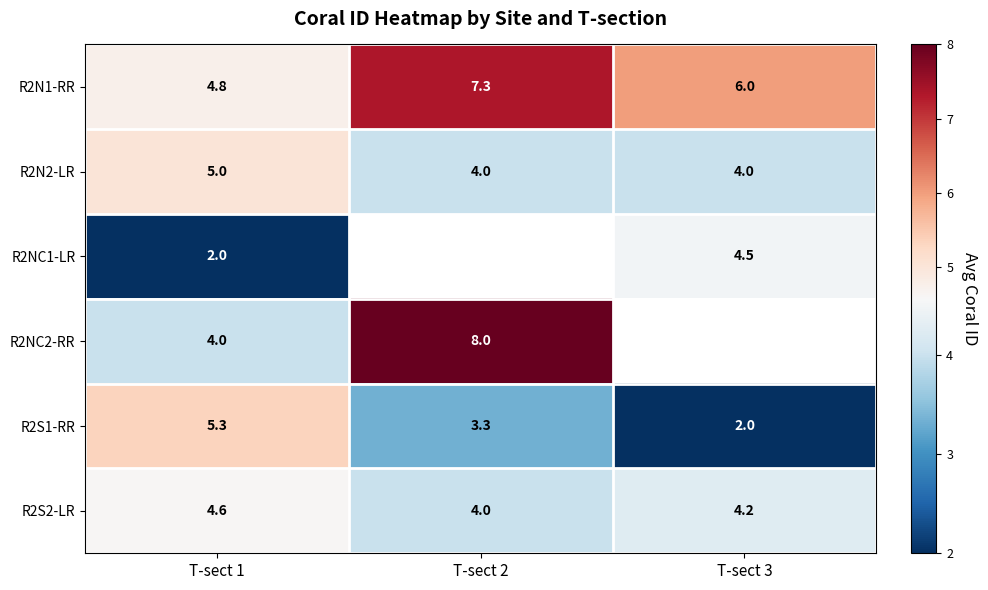

How many values in the R2N1-RR series are below 6?

1